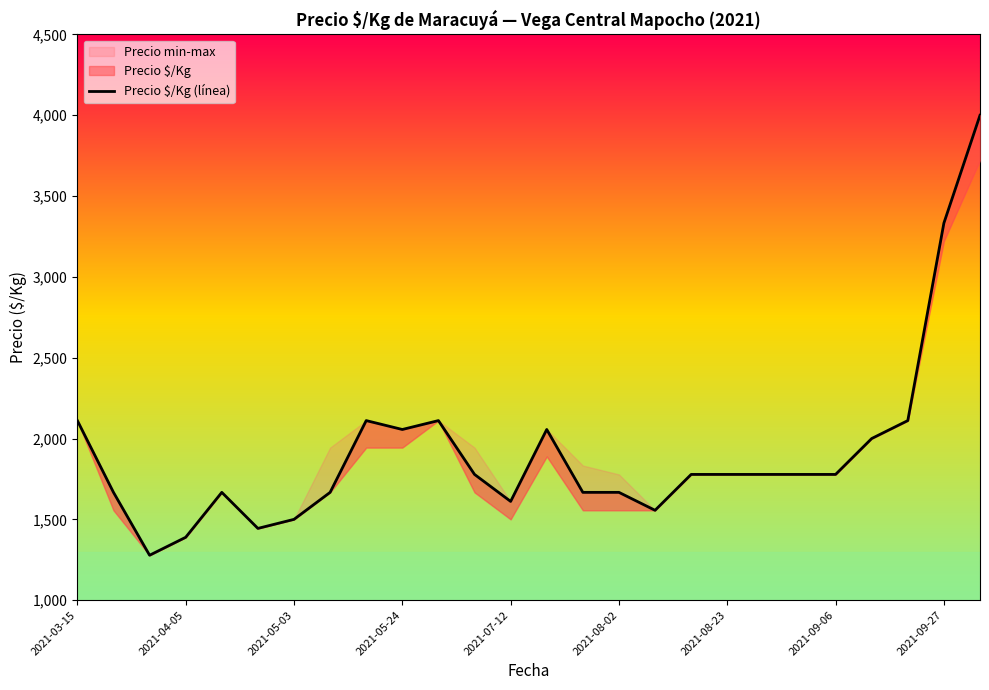

Which has a higher value, 17 or 12?

17